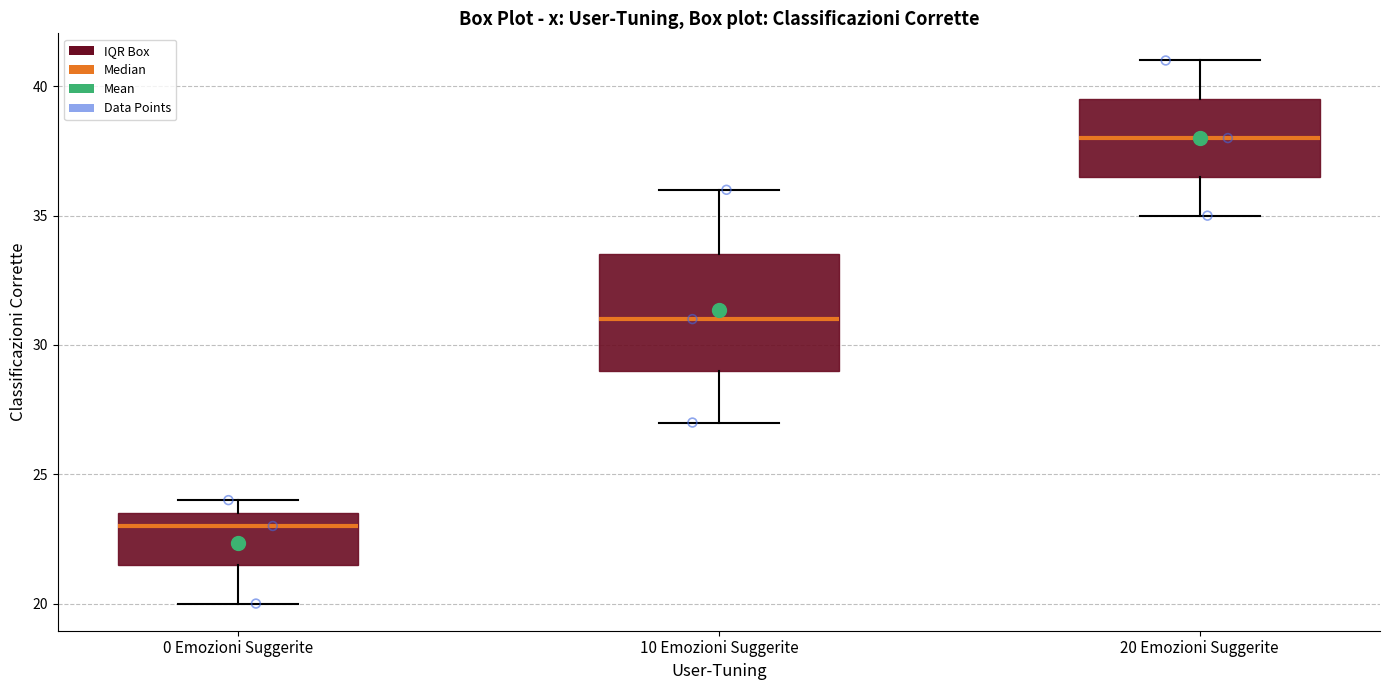

Which box's median line is the lowest?

0 Emozioni Suggerite